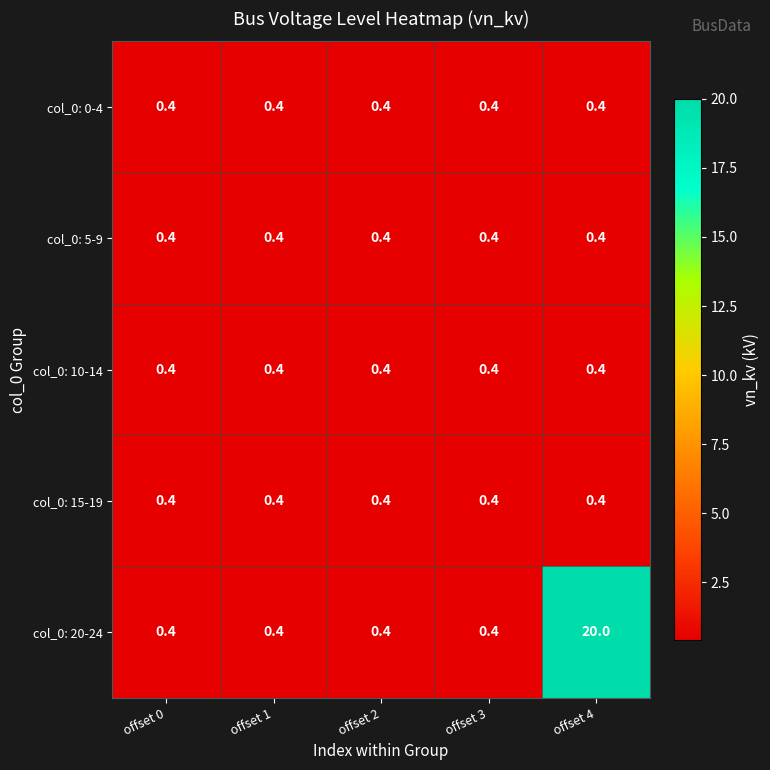

What is the sum of all col_0: 10-14 values?

2.0